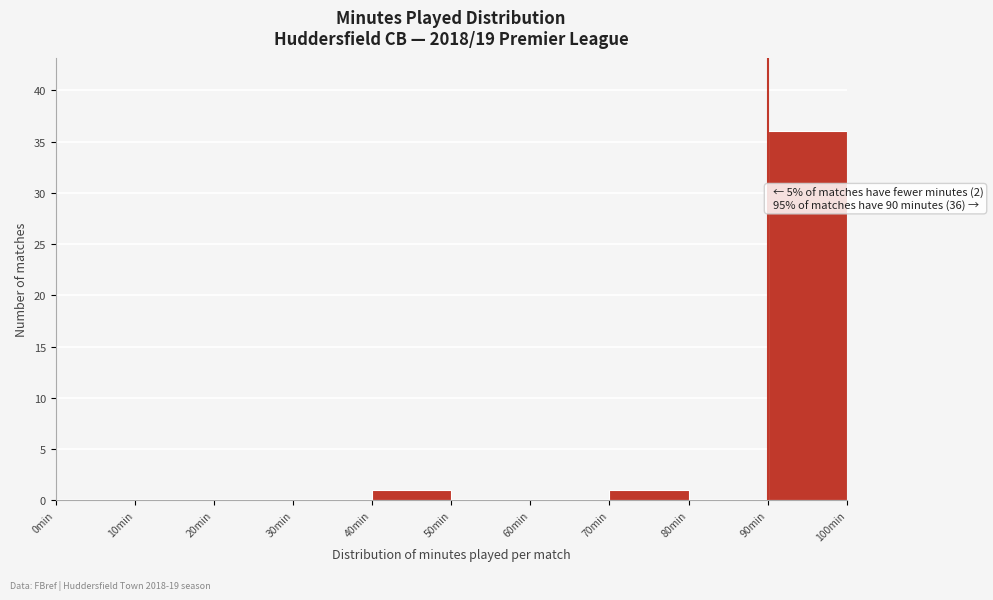

Which range on the x-axis has the tallest bar?

90 to 100